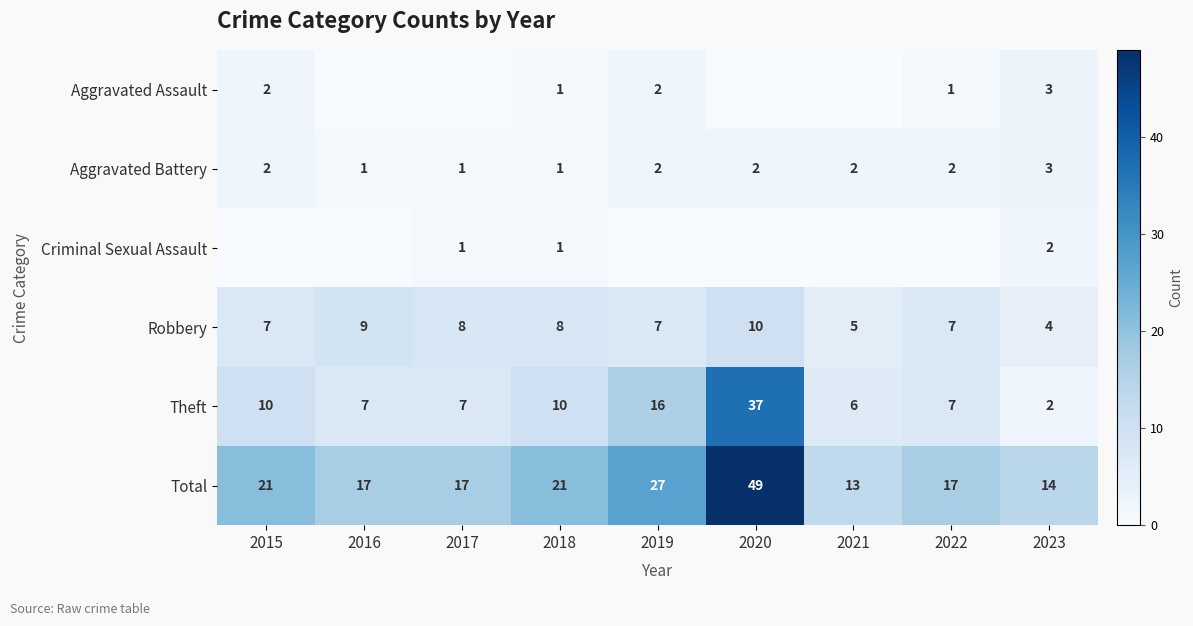

Where does the Total series first go above 17?

2015